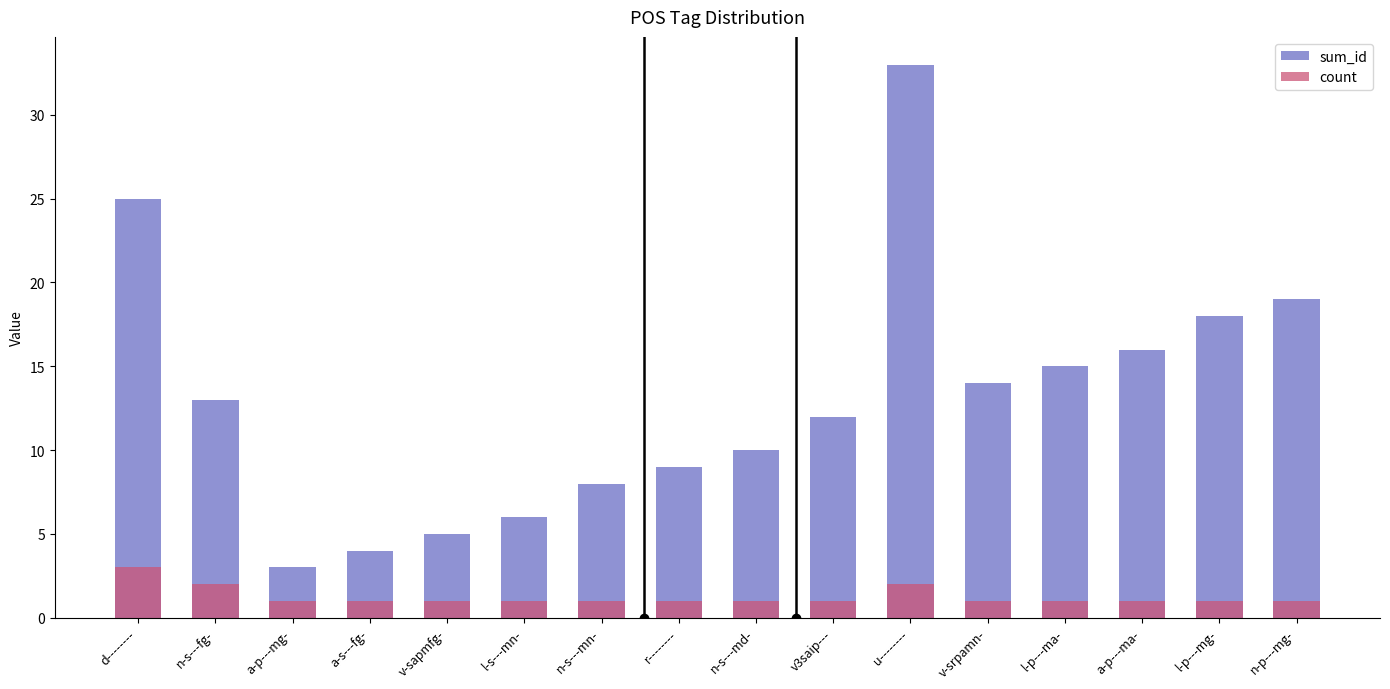

Between n-s---md- and l-s---mn-, which is larger?

n-s---md-